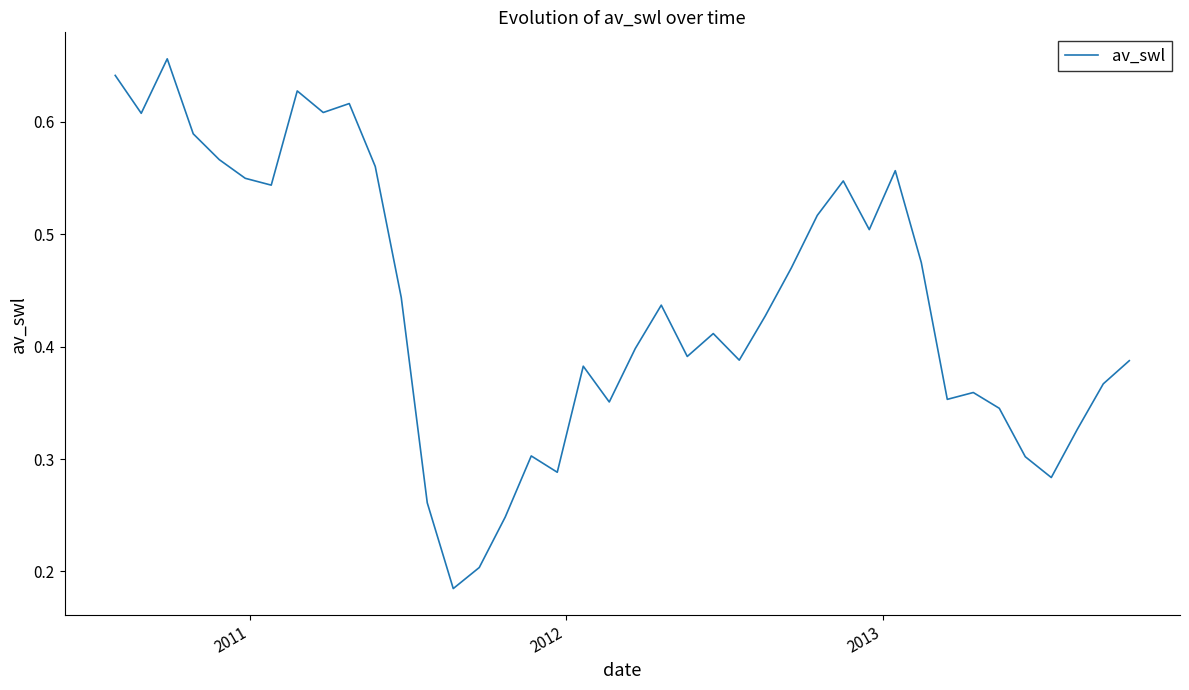

What is the difference between the maximum and minimum values?

0.5